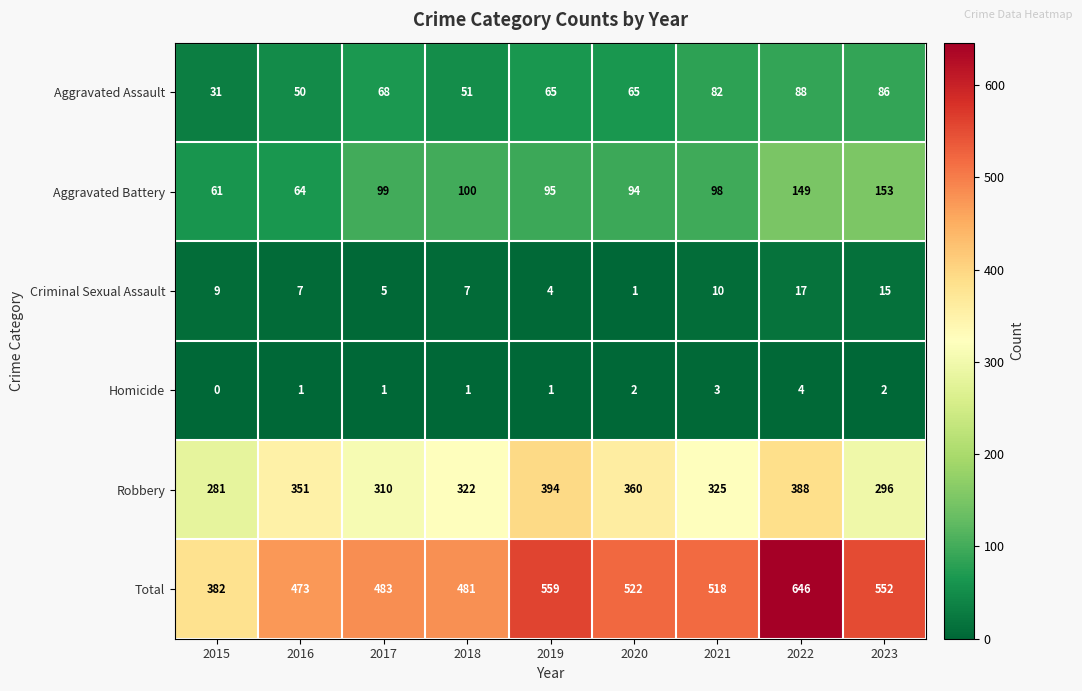

Which series has the largest range (max minus min)?

Total